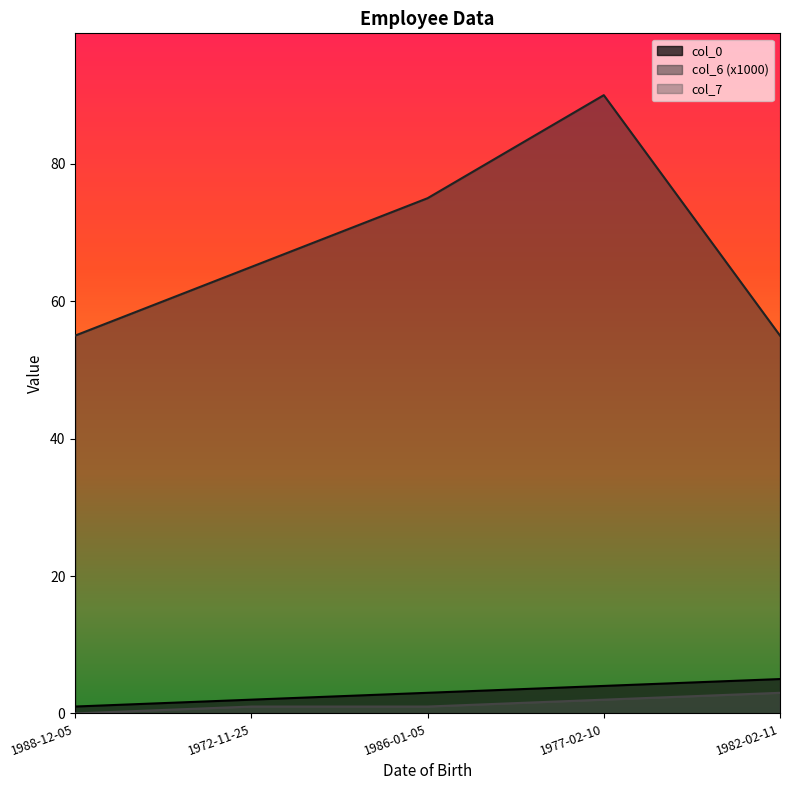

Does the chart have visible grid lines?

No